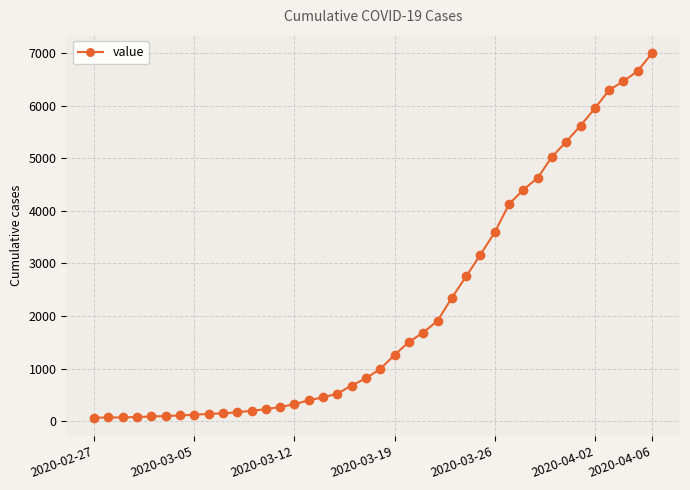

What is the sum of all values?

85719